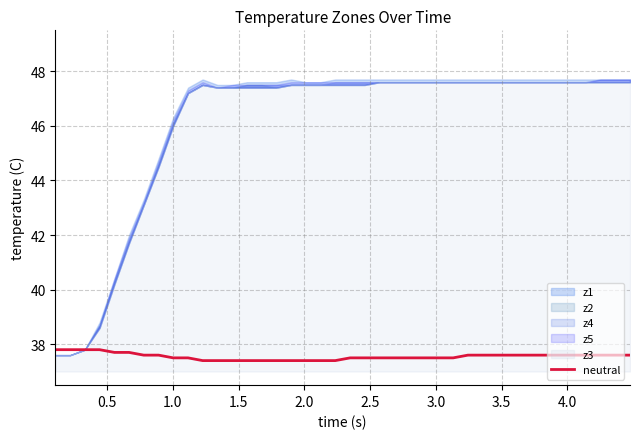

What is the maximum value for neutral?

37.8